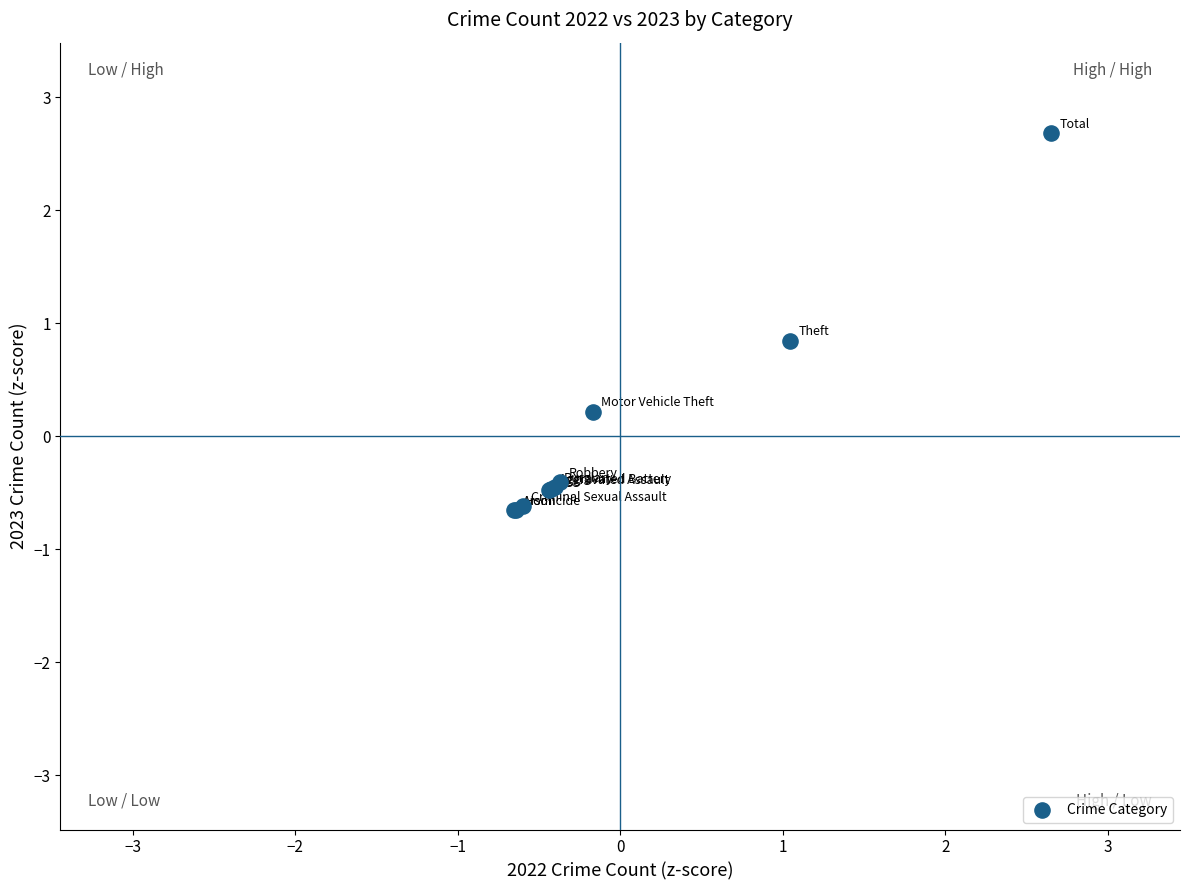

What Y value in the scatter plot is closest to 1?

0.8